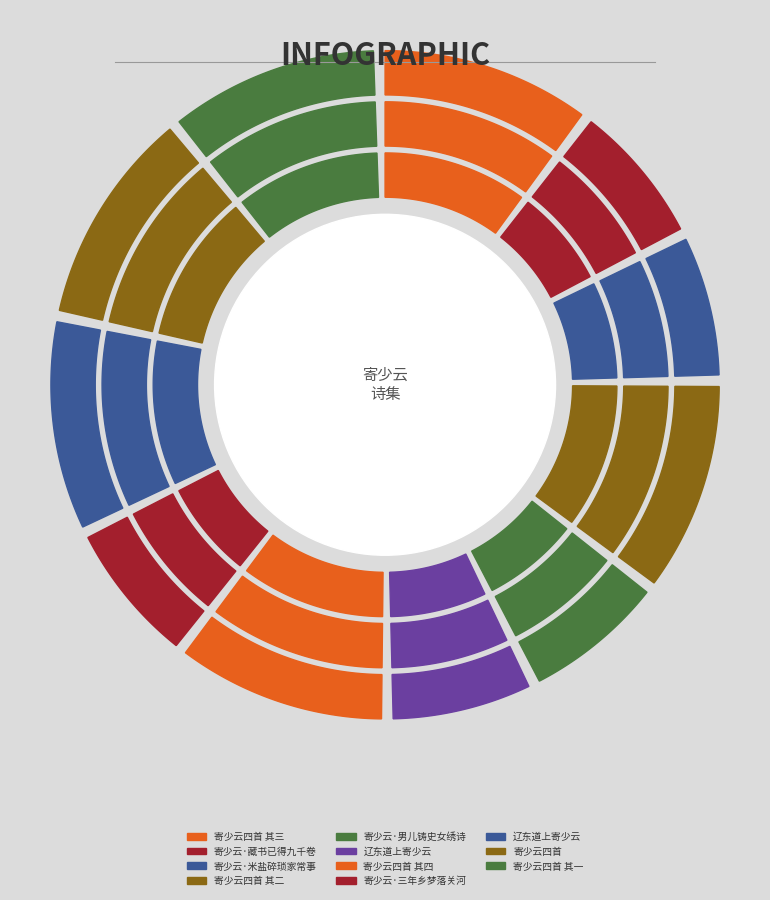

Does any single category account for the majority?

No